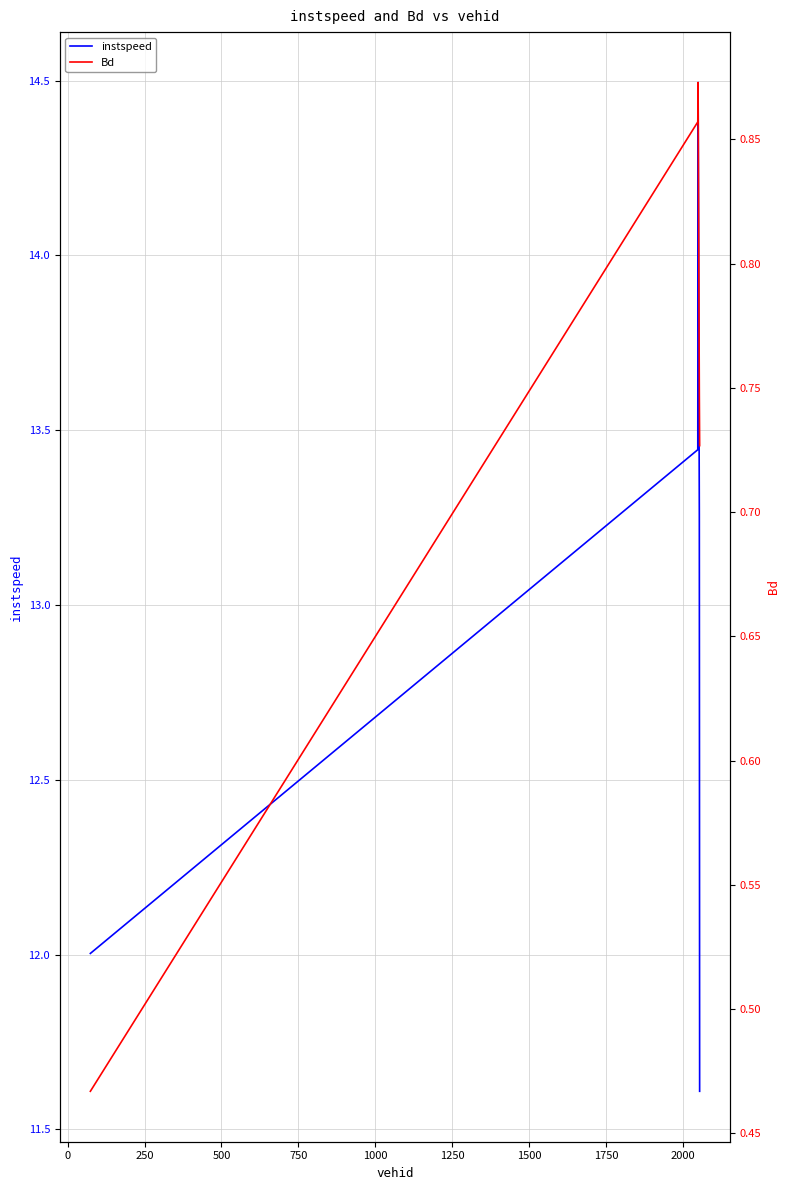

What is the maximum value for instspeed?

14.5